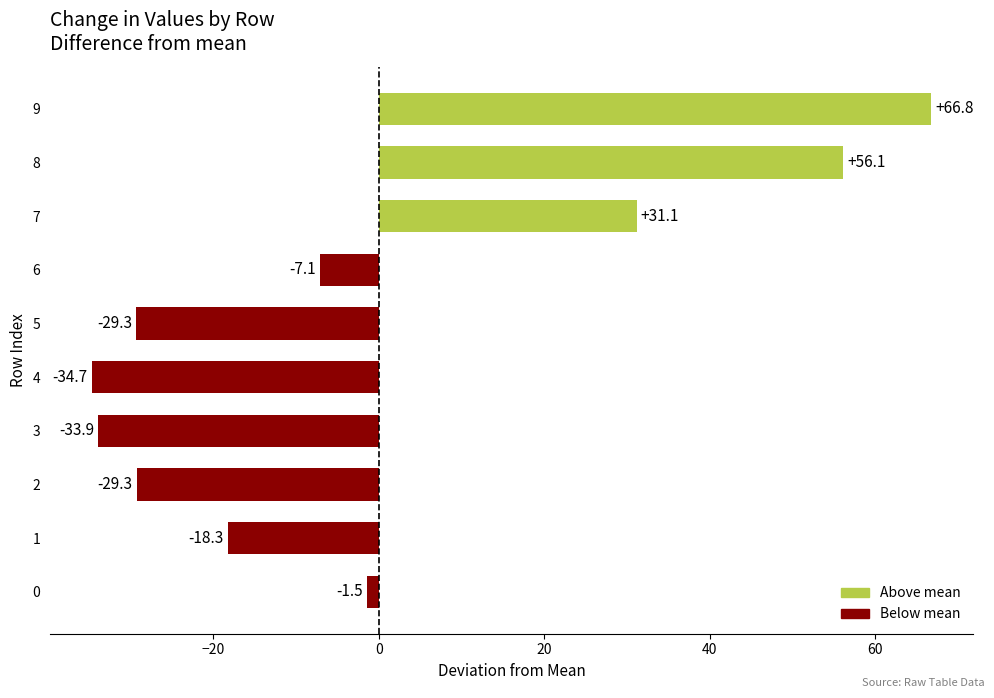

Where is the data nearest to the value 16?

7